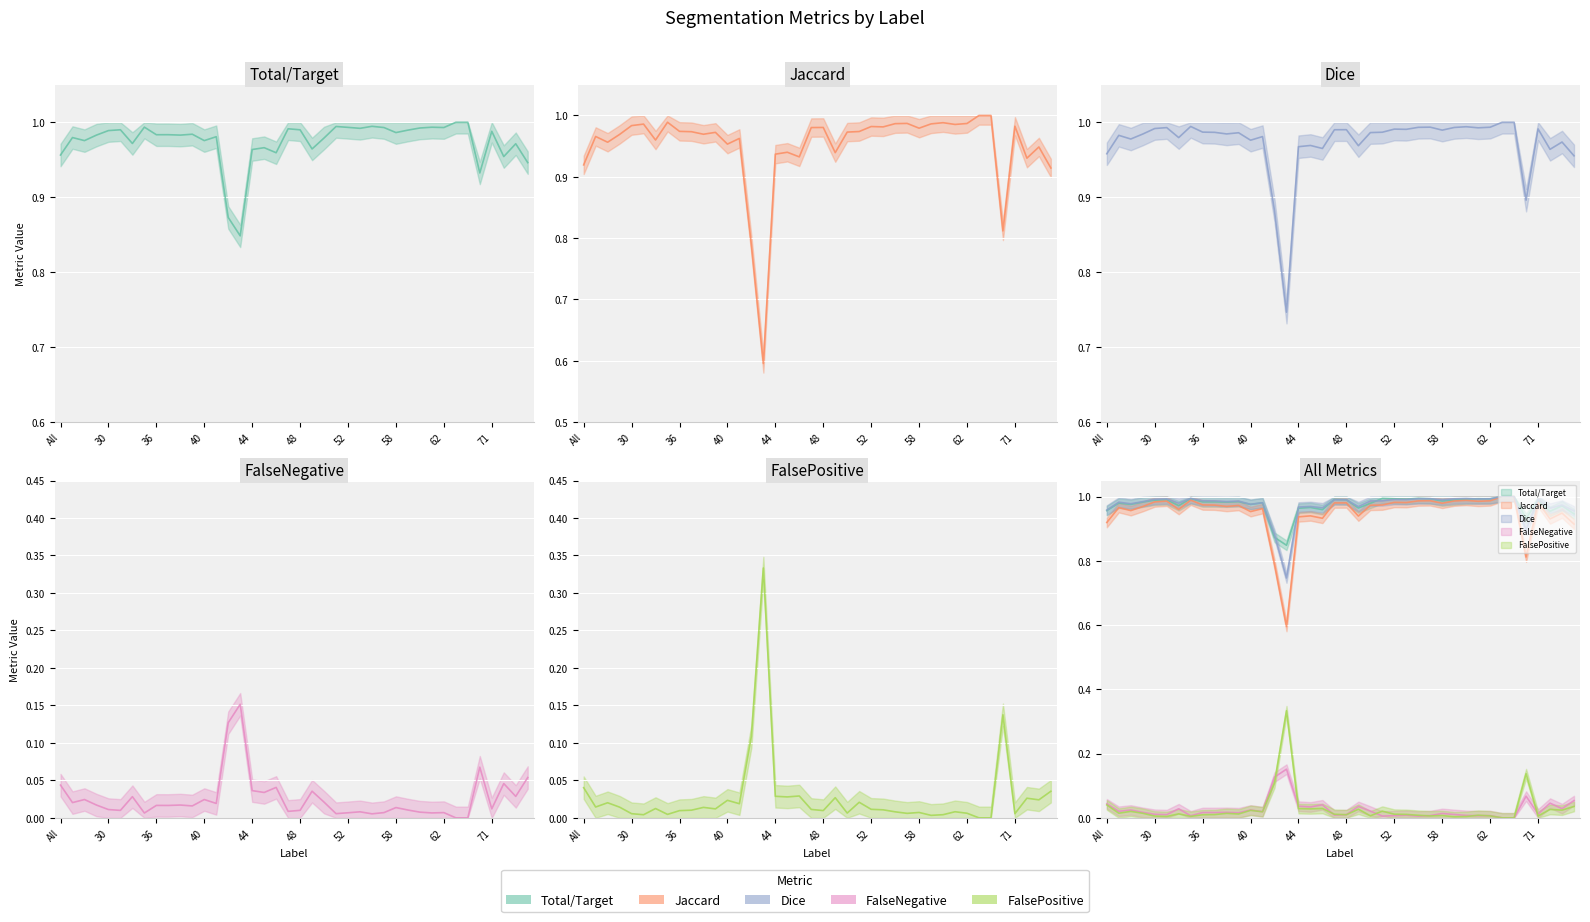

Is it true that FalseNegative equals 0.0 at 32?

True